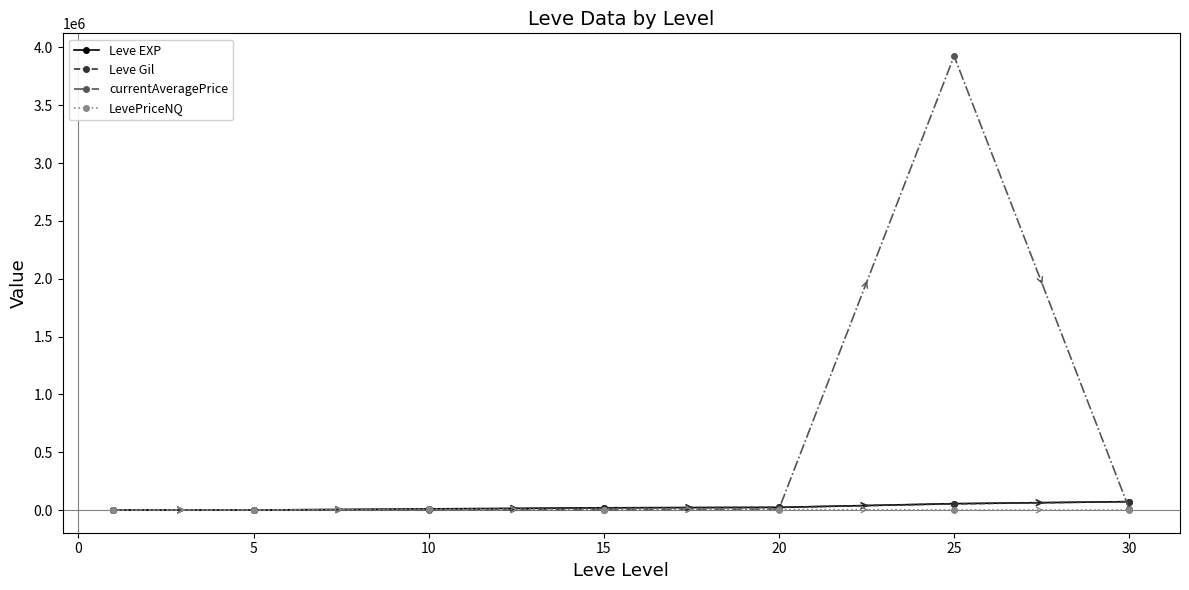

What is the value of the currentAveragePrice point at the 7th from the left?

10695.8